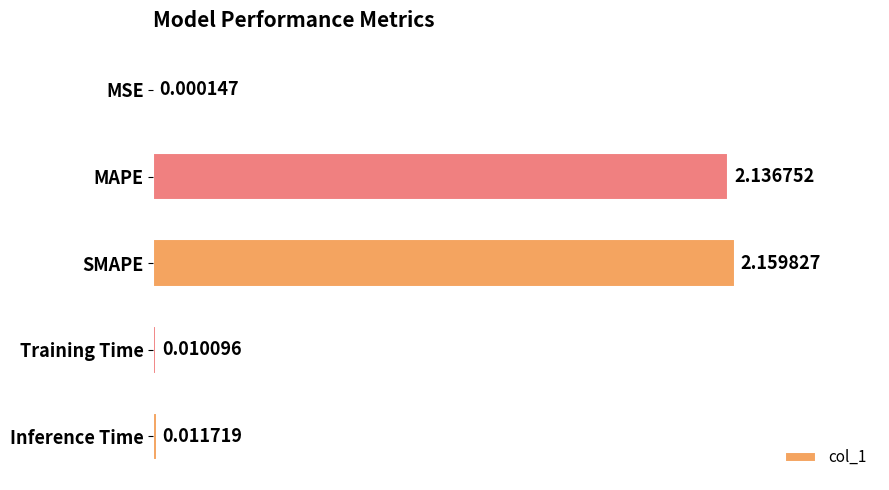

At which category does the chart reach its peak across all series?

SMAPE